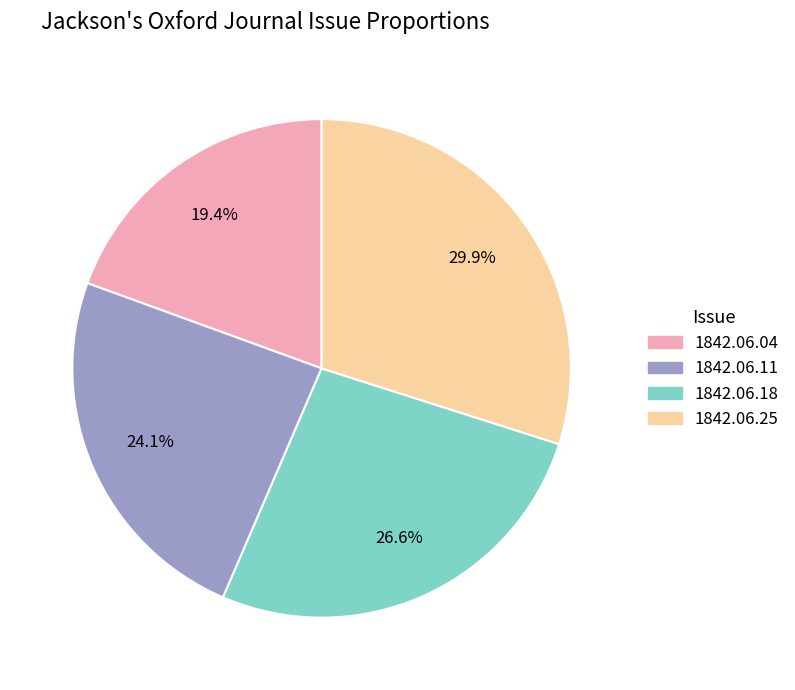

Is there a majority slice in this chart?

No